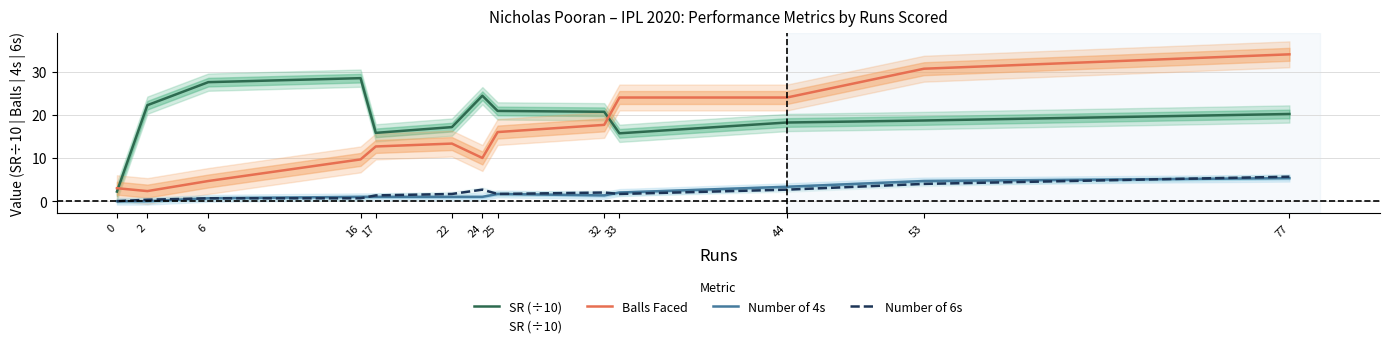

Which category has the lowest value in the Balls Faced series?

2